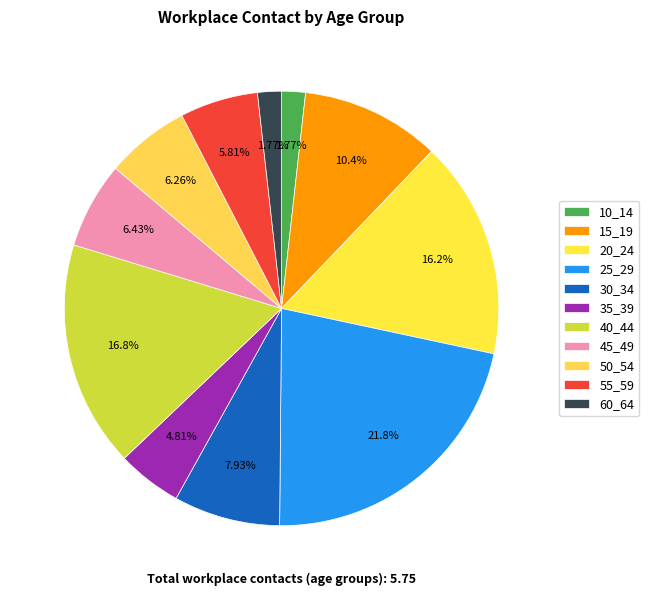

Is the sum of 15_19 and 45_49 greater than half?

No